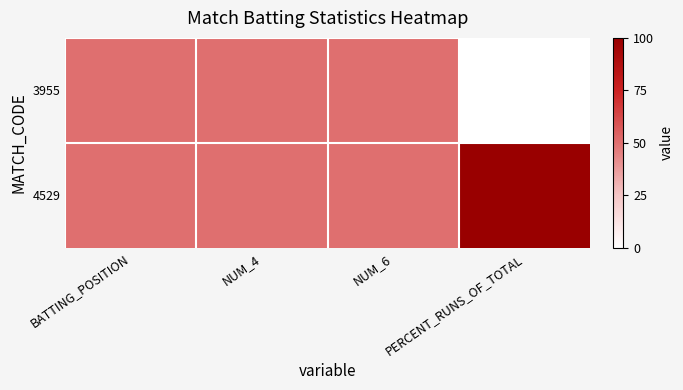

Reading right to left, transcribe all the data shown in this chart.

3955: PERCENT_RUNS_OF_TOTAL=0	NUM_6=50	NUM_4=50	BATTING_POSITION=50
4529: PERCENT_RUNS_OF_TOTAL=100	NUM_6=50	NUM_4=50	BATTING_POSITION=50